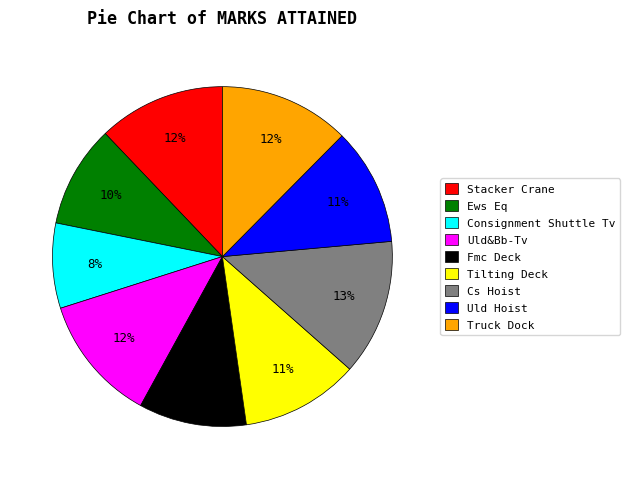

To the nearest percent, what is the difference between the largest and smallest slice percentages?

5%